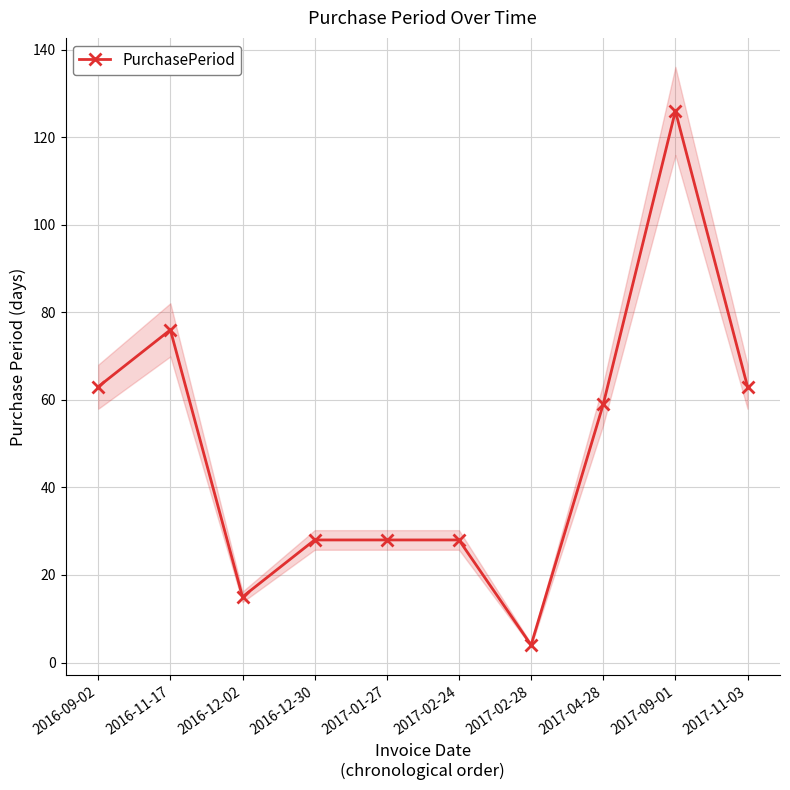

What value does the data have at 2016-11-17?

76